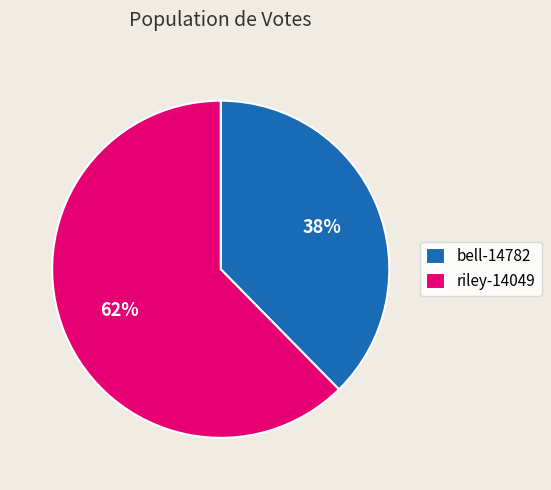

Count the number of slices in the pie.

2